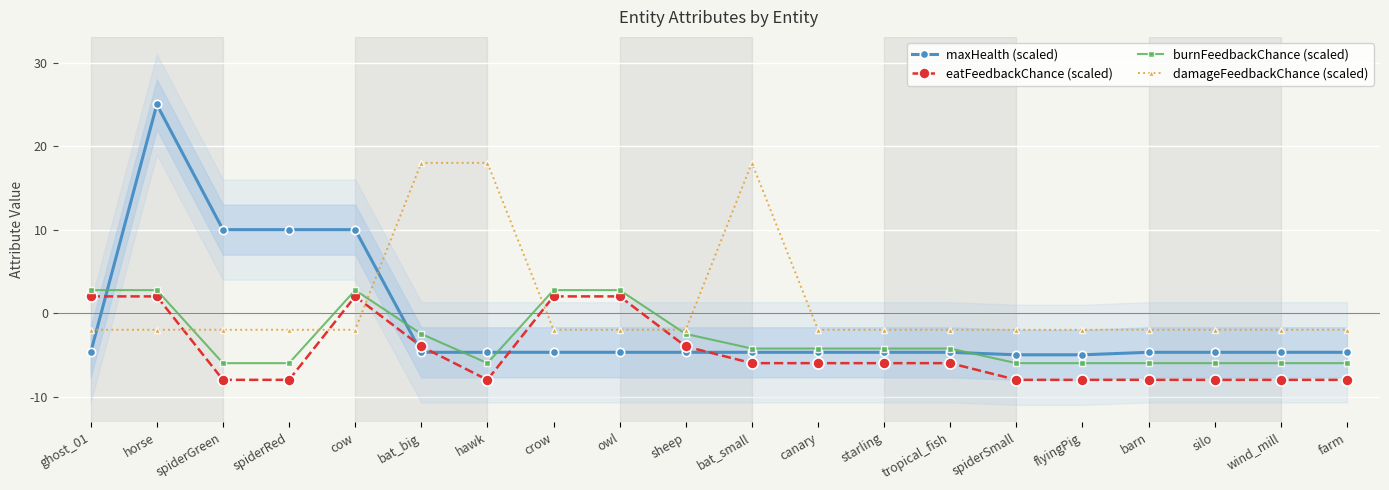

The value of maxHealth (scaled) at horse is 8.0. True or false?

False